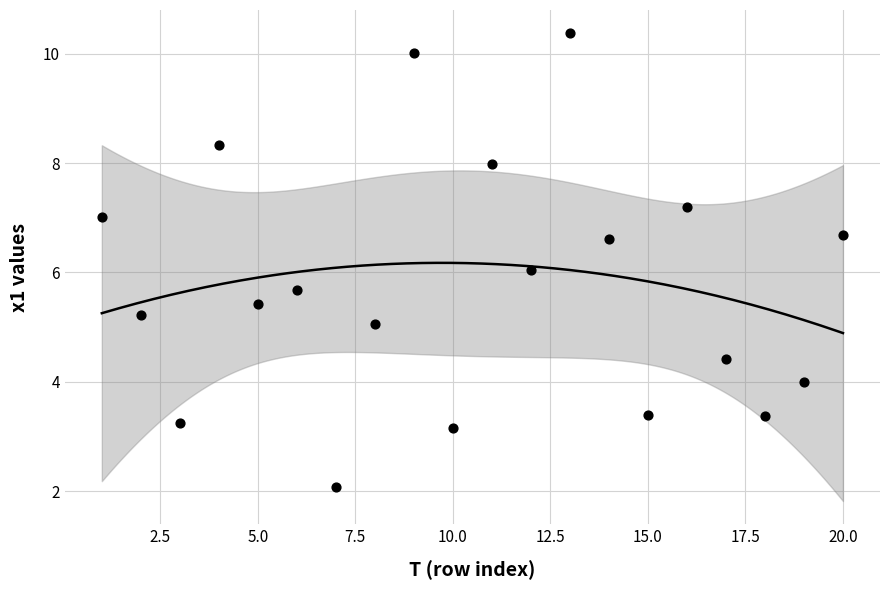

What is the range of X values (max minus min)?

19.0